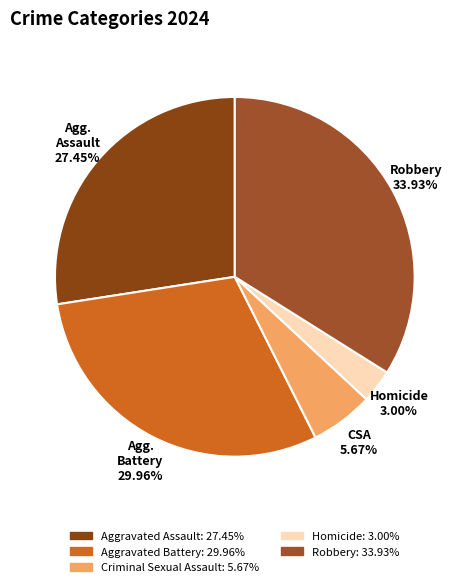

How many slices are in this pie chart?

5